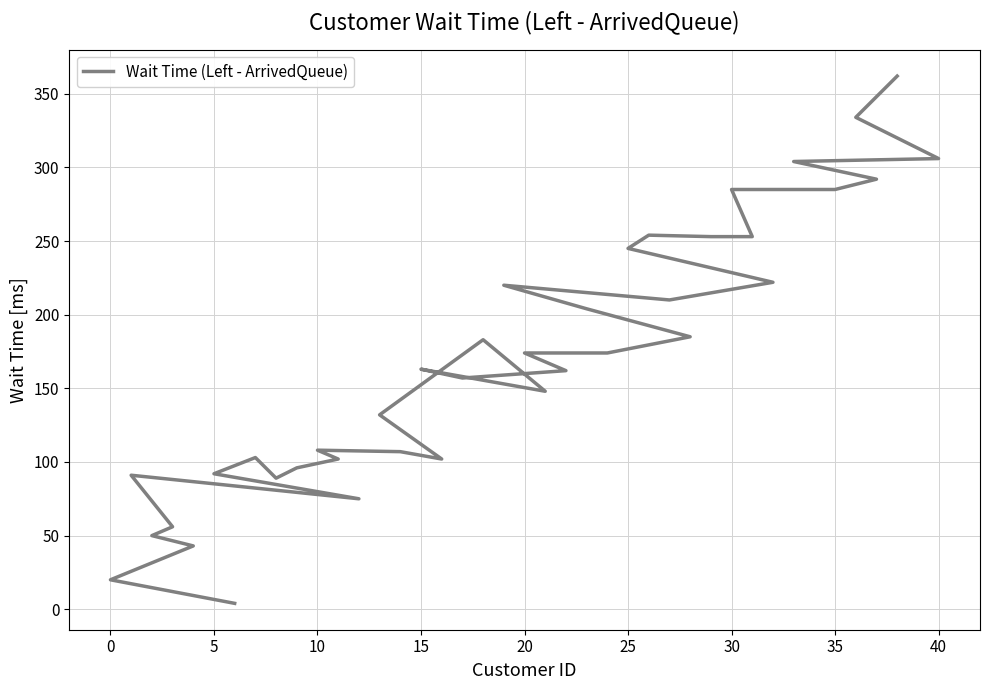

Reading left to right, extract all data points from this chart.

4	20	43	50	56	91	75	92	103	89	96	102	108	107	102	132	183	148	163	157	162	174	174	185	204	220	210	222	245	254	253	253	285	285	285	292	304	306	334	362